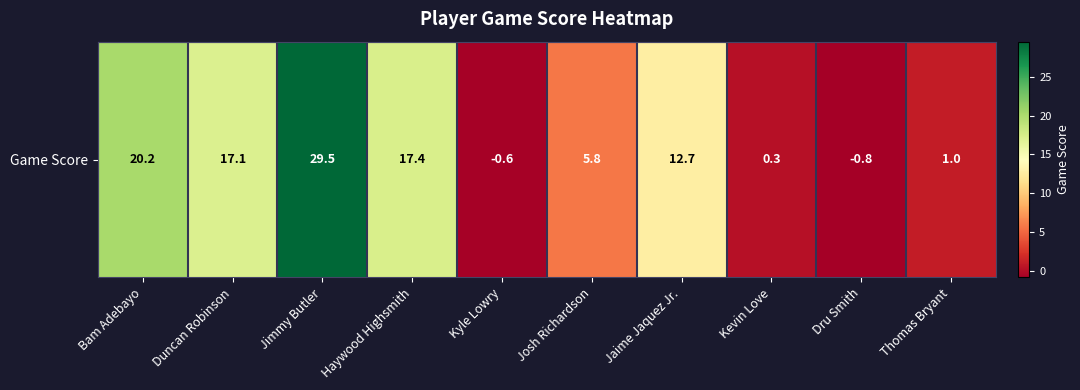

At which label is the value closest to 14?

Jaime Jaquez Jr.